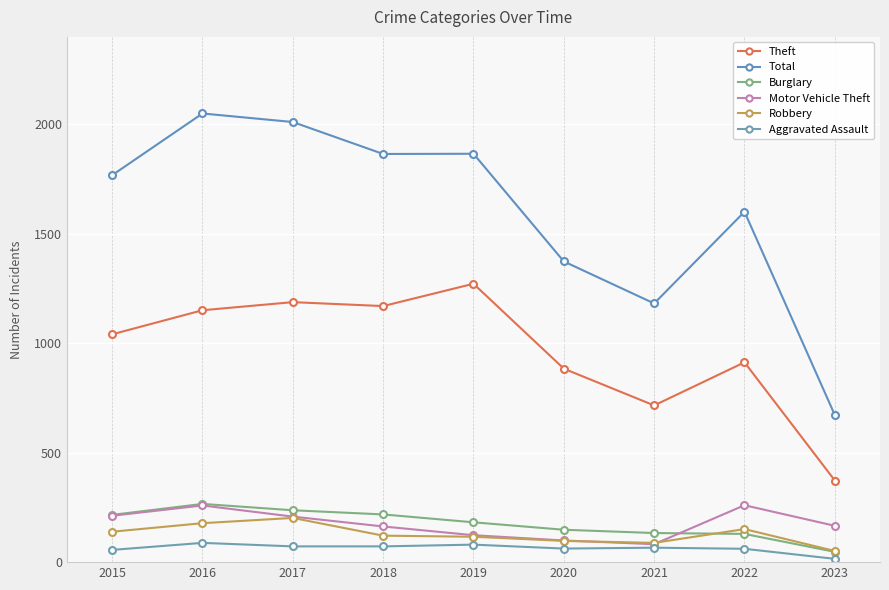

Which series has the largest total across all categories?

Total